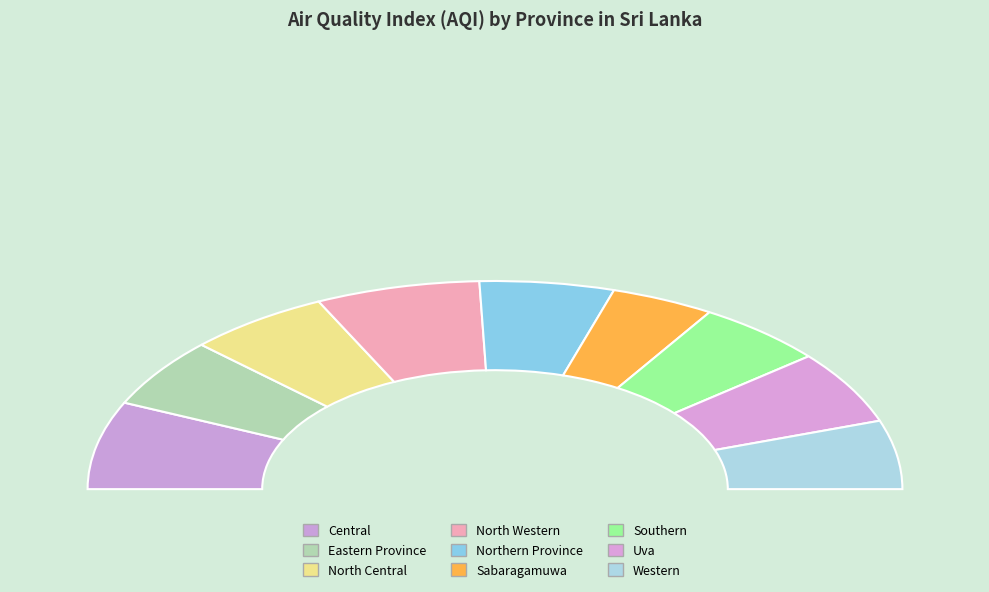

Combined, what portion of the pie is Uva and Southern?

21.7%